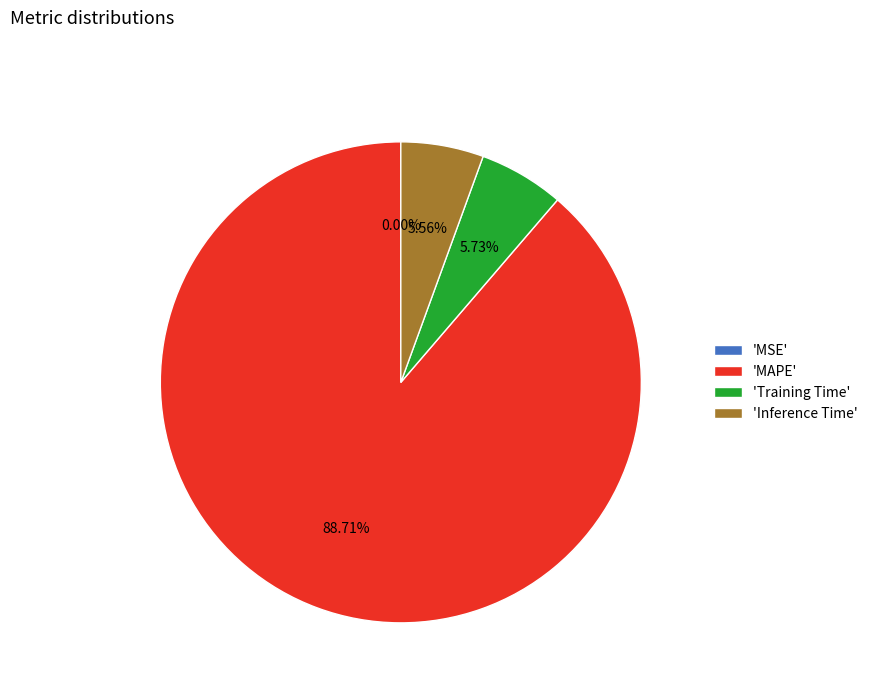

Is 'Inference Time' the majority of the pie?

No